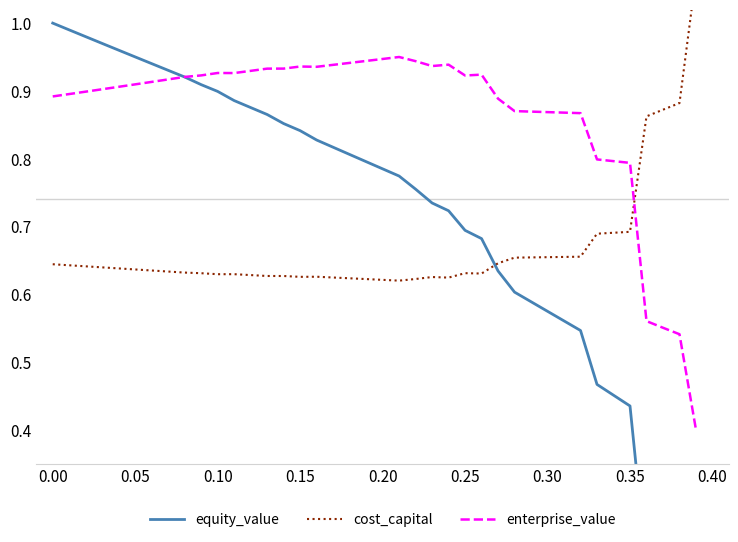

What are all the series names shown in the legend?

equity_value, cost_capital, enterprise_value